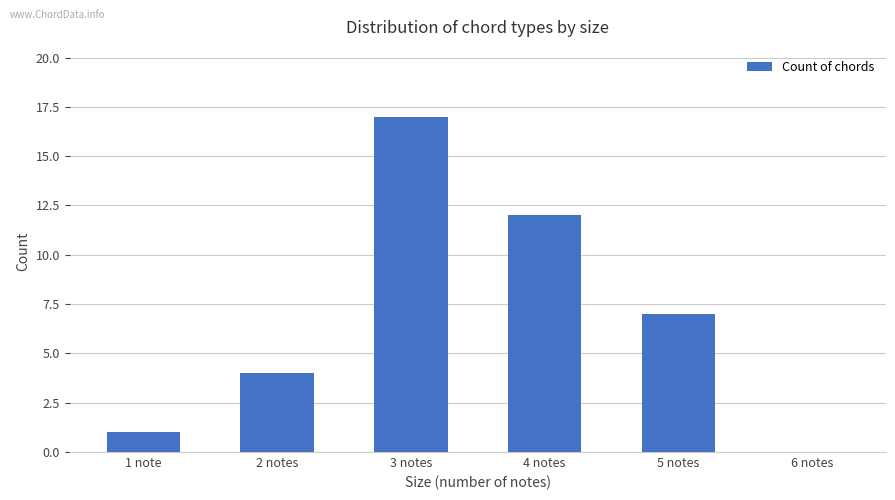

True or false: the data shows 4 at 2 notes.

True